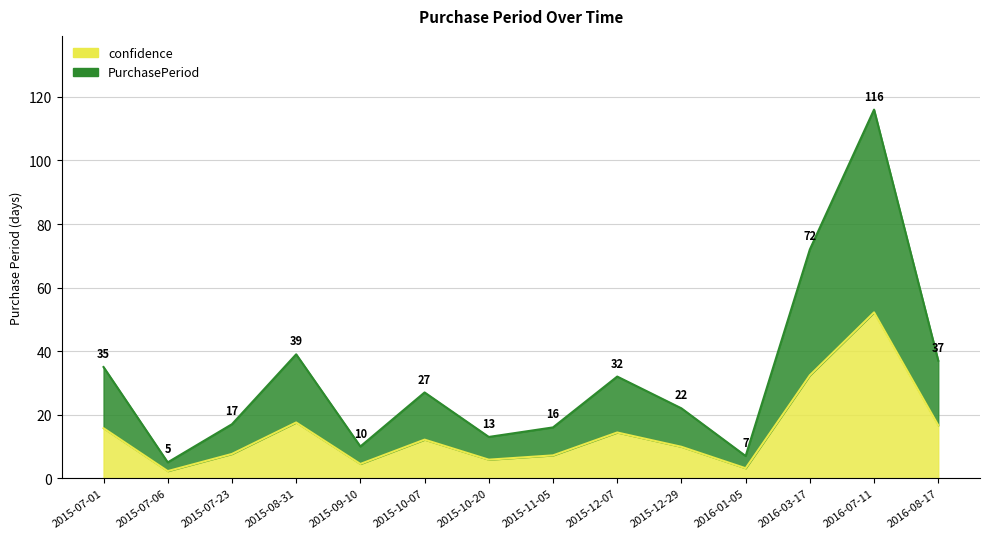

Reading left to right, list all the values displayed in this chart.

15.8	2.2	7.7	17.6	4.5	12.2	5.9	7.2	14.4	9.9	3.1	32.4	52.2	16.7